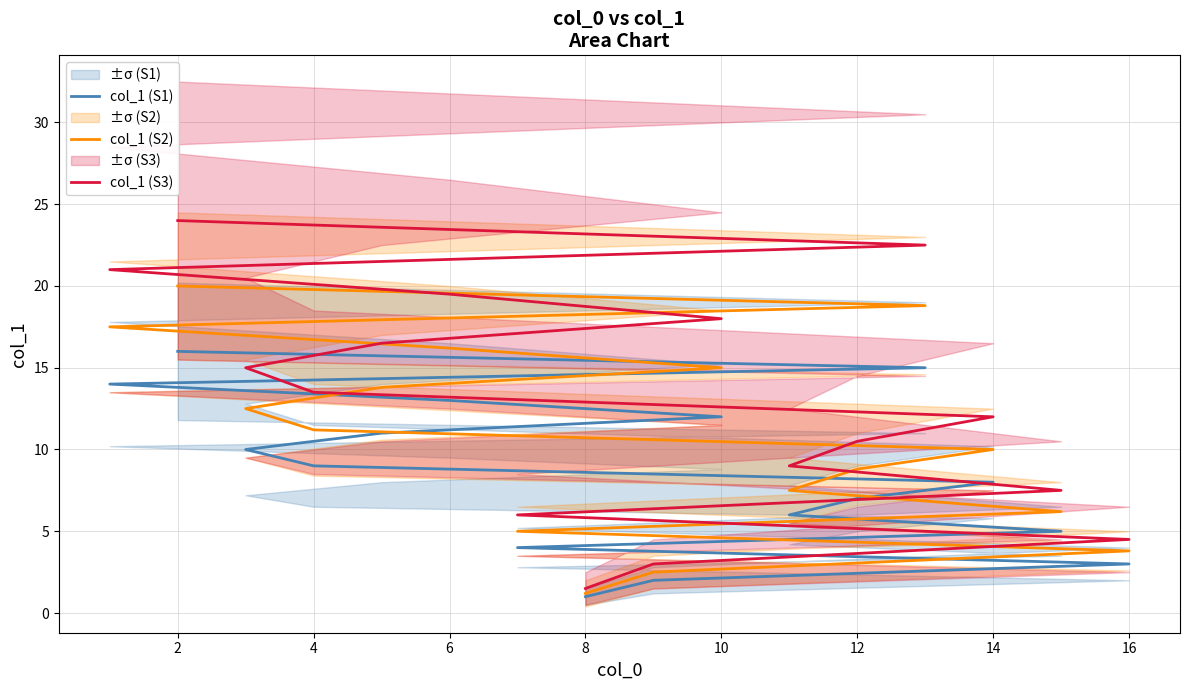

How many lines are shown in the chart?

3